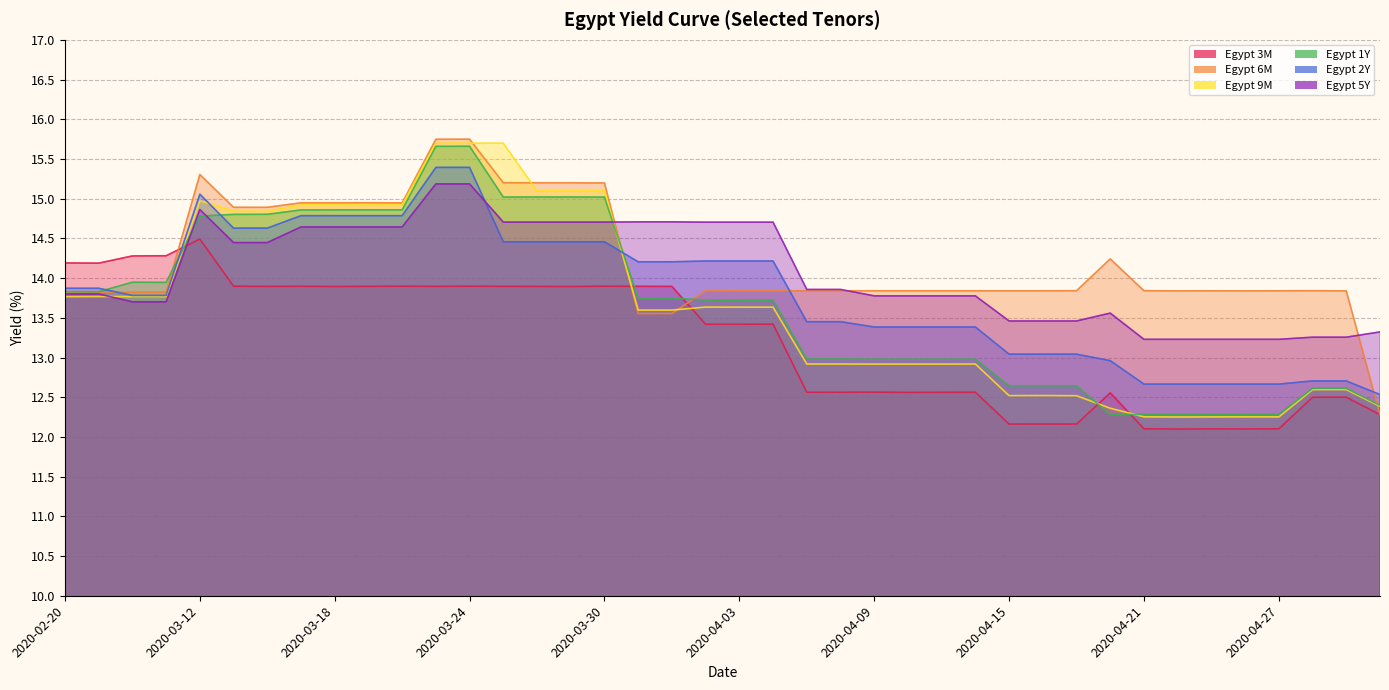

At which label does Egypt 2Y first exceed 13?

2020-02-20